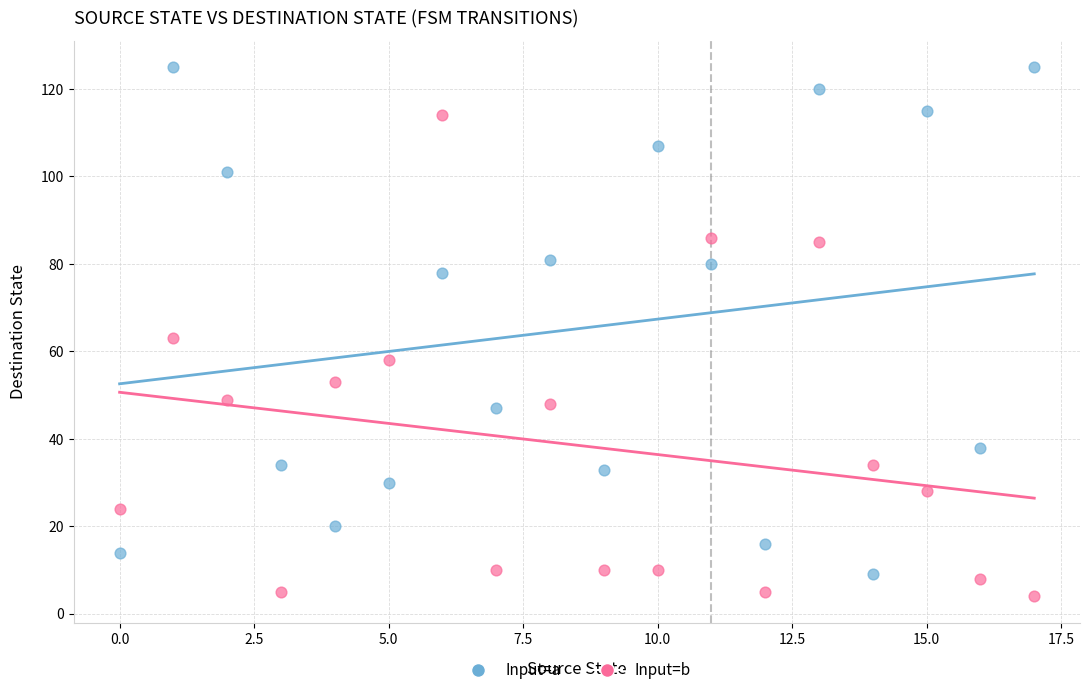

Across all data points, what is the range of Y values (max minus min)?

121